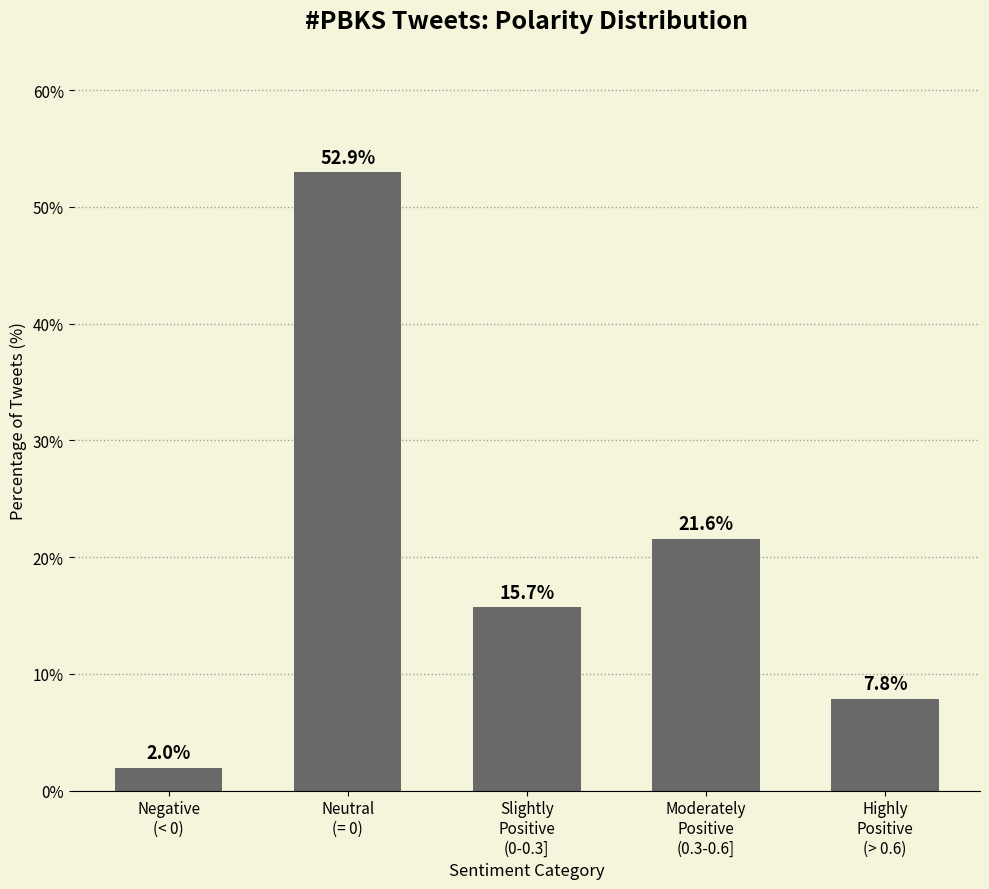

At which label is the value closest to 27?

Moderately
Positive
(0.3-0.6]